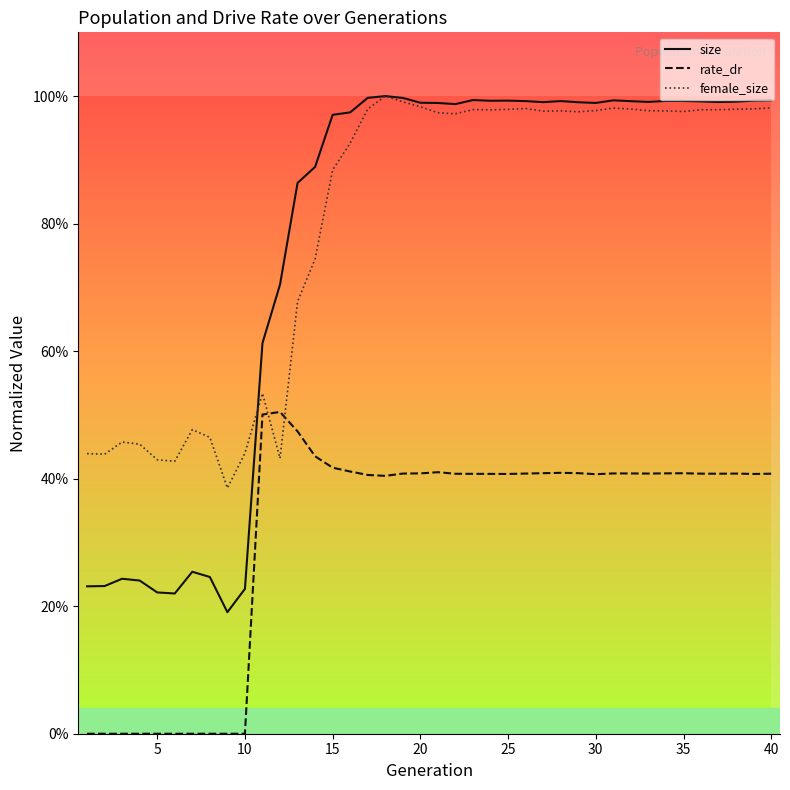

True or false: rate_dr and size intersect in this chart.

False